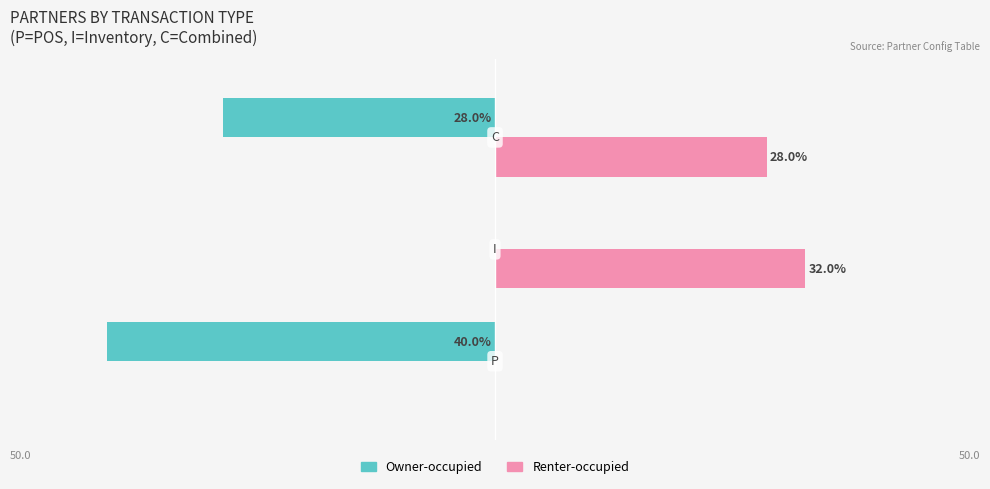

Which series has the largest total across all categories?

Renter-occupied